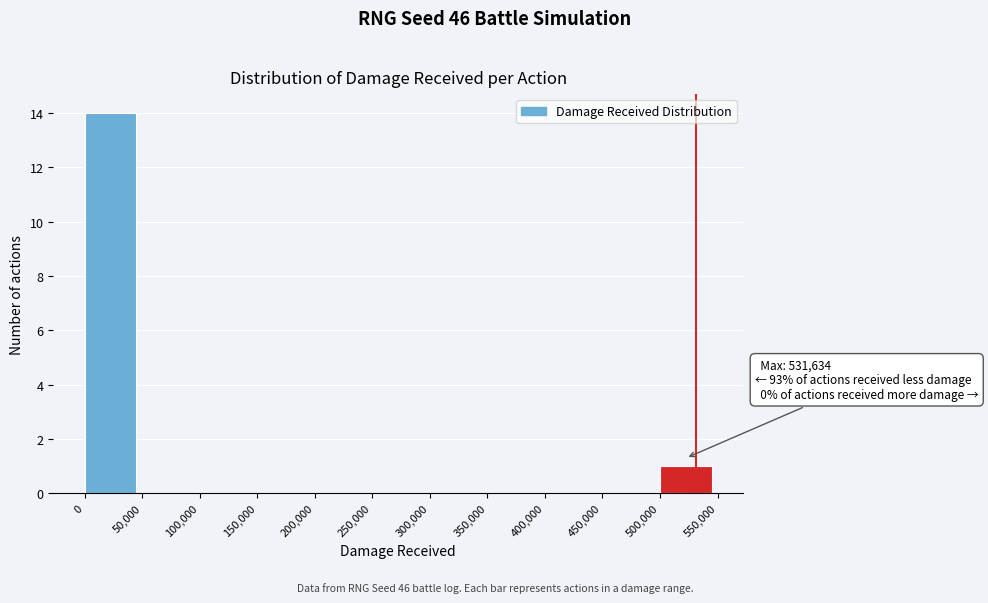

Which range on the x-axis has the tallest bar?

0 to 50,000